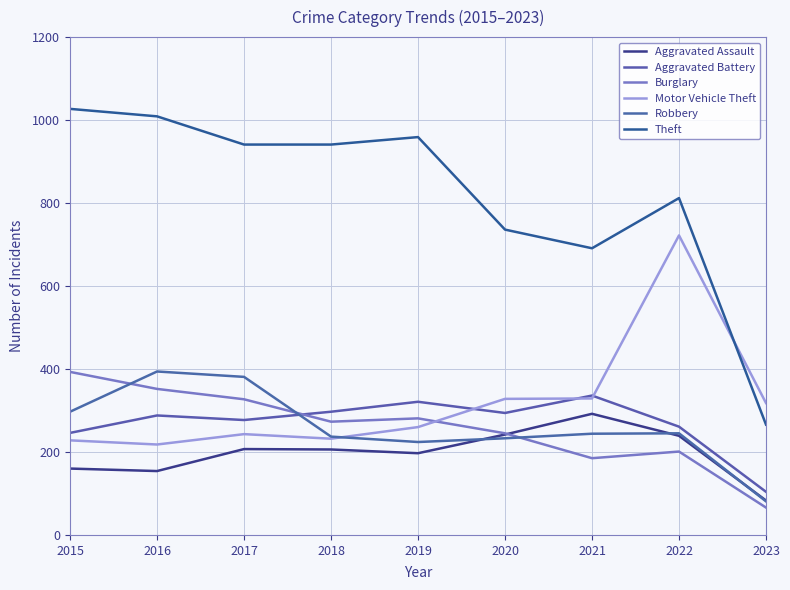

True or false: Aggravated Assault has a value of 43 at 2023.

False